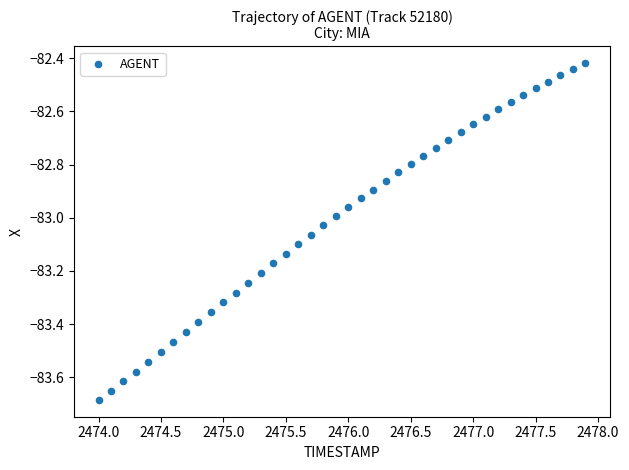

What is the range of Y values (max minus min)?

1.3